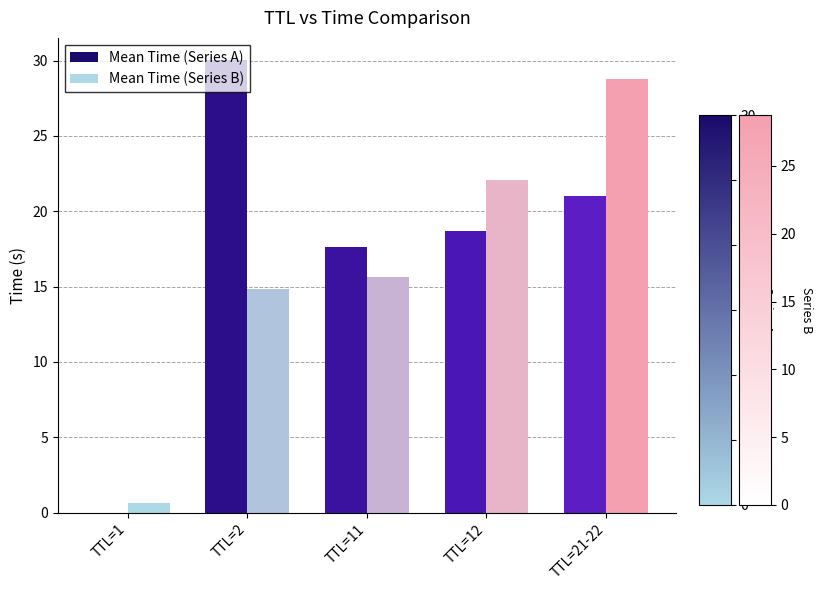

Which category has the highest value across all series?

TTL=2